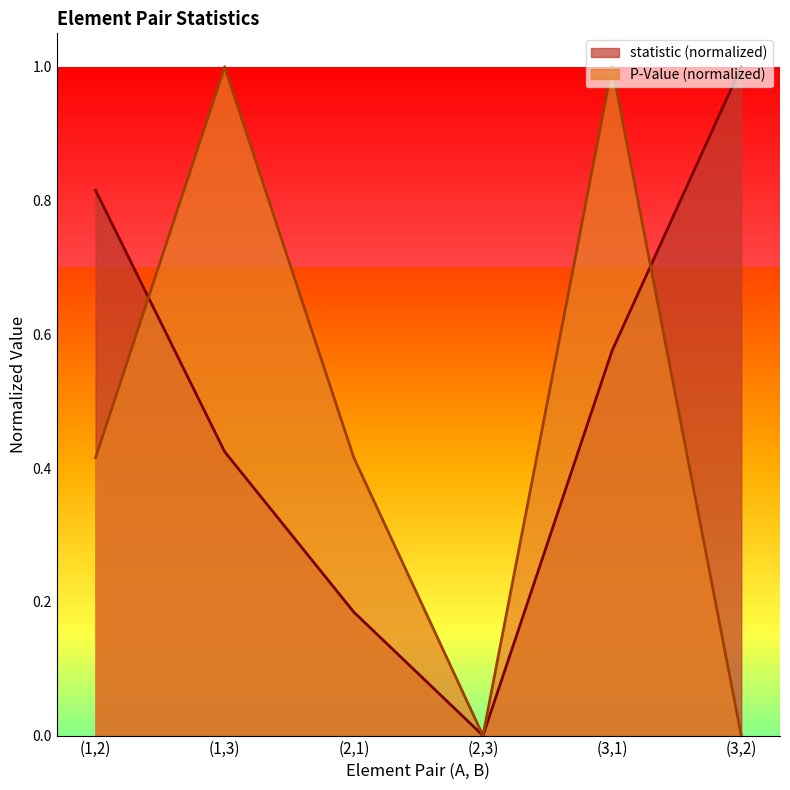

Count the statistic values in the range 0 to 1.

6